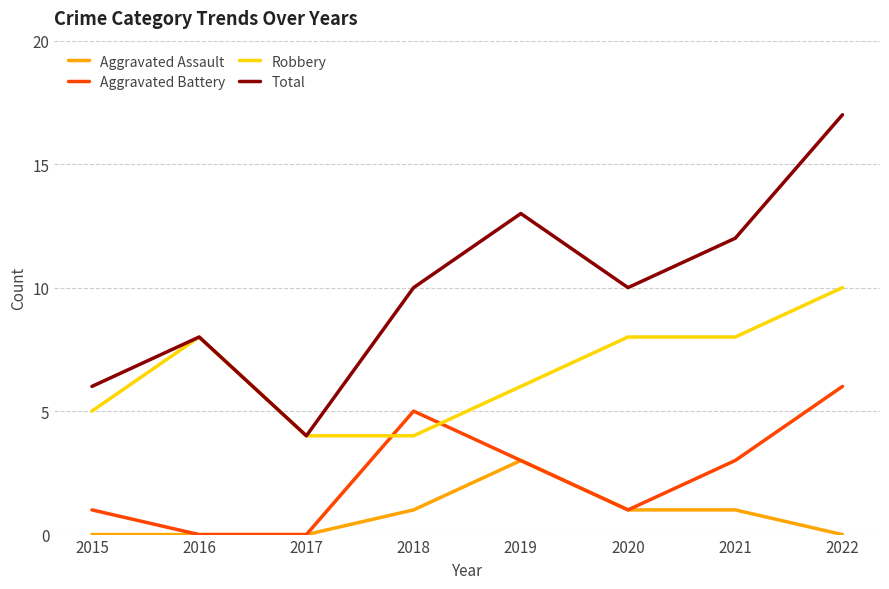

Where is the first local maximum for Robbery?

2016